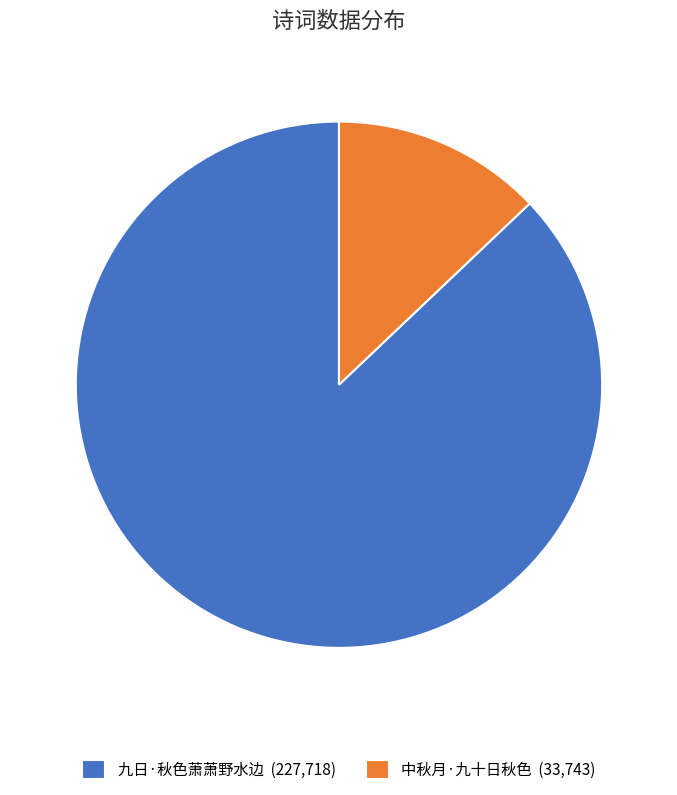

Between 九日·秋色萧萧野水边 (227,718) and 中秋月·九十日秋色 (33,743), which is larger?

九日·秋色萧萧野水边 (227,718)